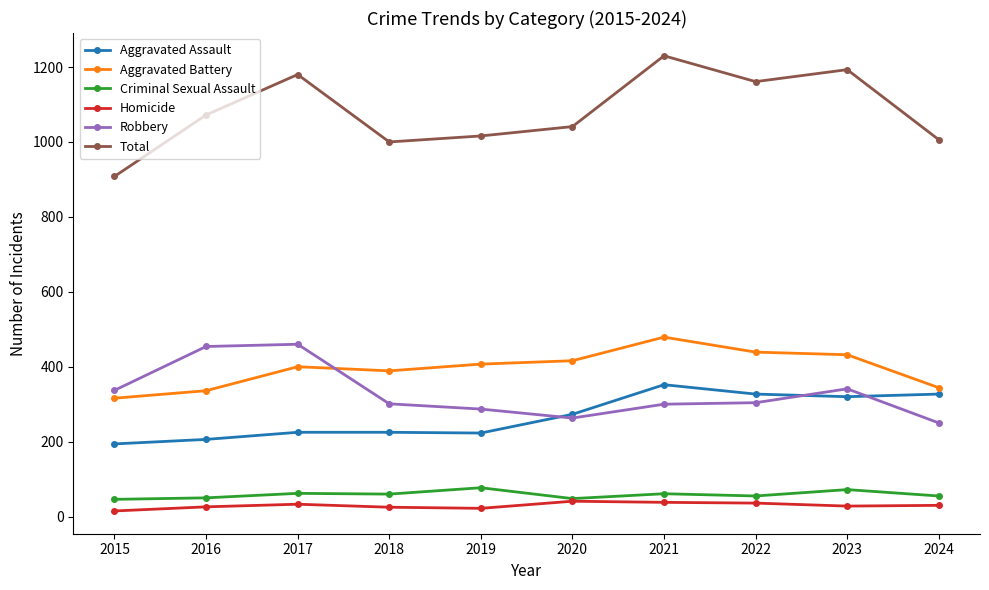

What is the difference between the maximum and second lowest values in the Aggravated Battery series?

143